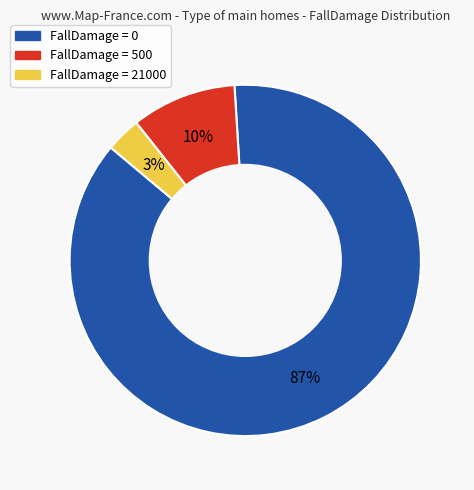

What is the majority slice?

FallDamage = 0